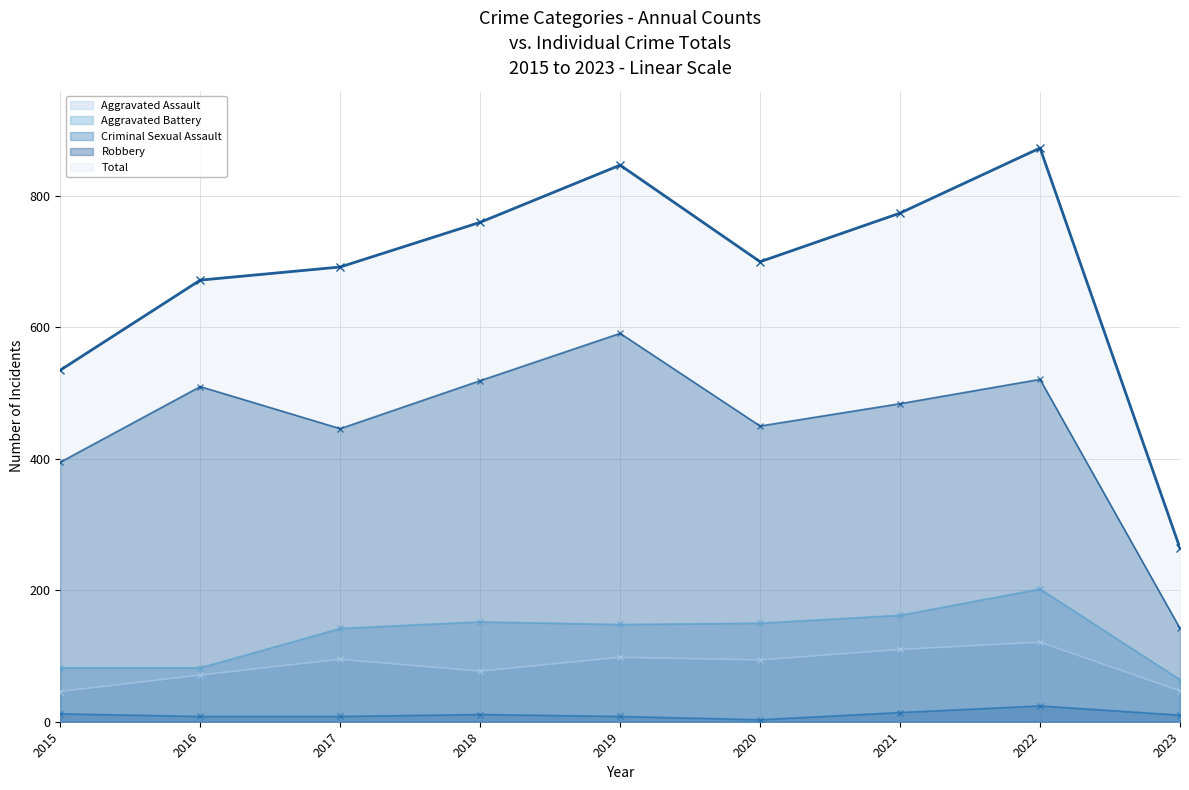

True or false: Criminal Sexual Assault has a value of 13 at 2019.

False